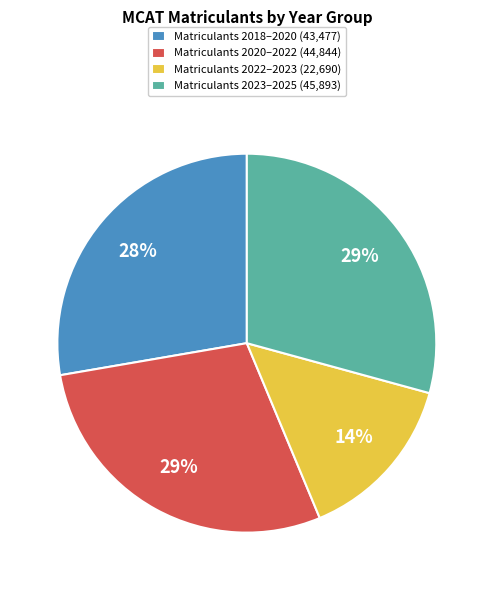

Is there a majority slice in this chart?

No